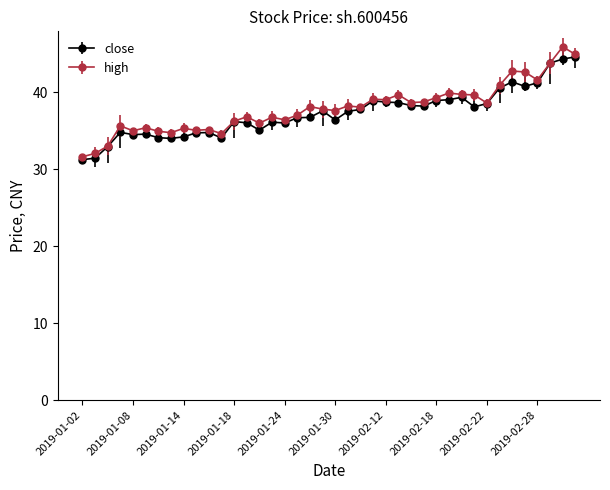

List the series in order of their peak value, highest first.

high, close